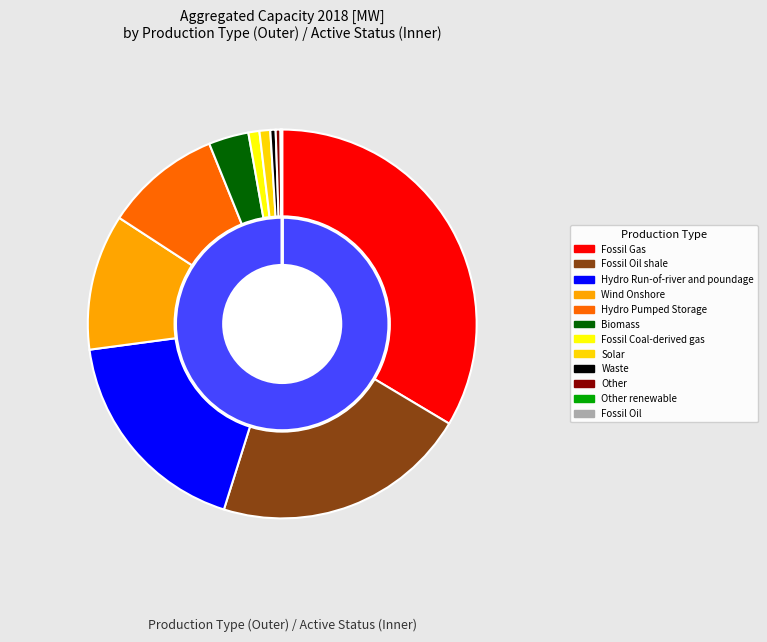

True or false: Hydro Run-of-river and poundage accounts for 18% of the total.

True